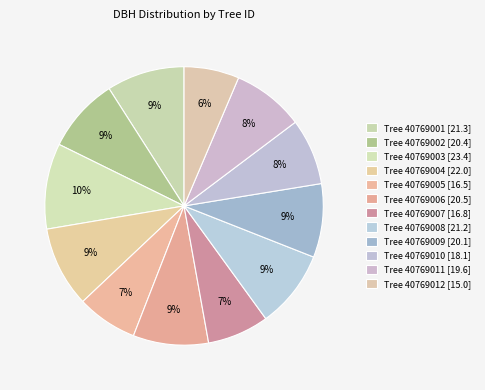

How many segments does this pie chart have?

12